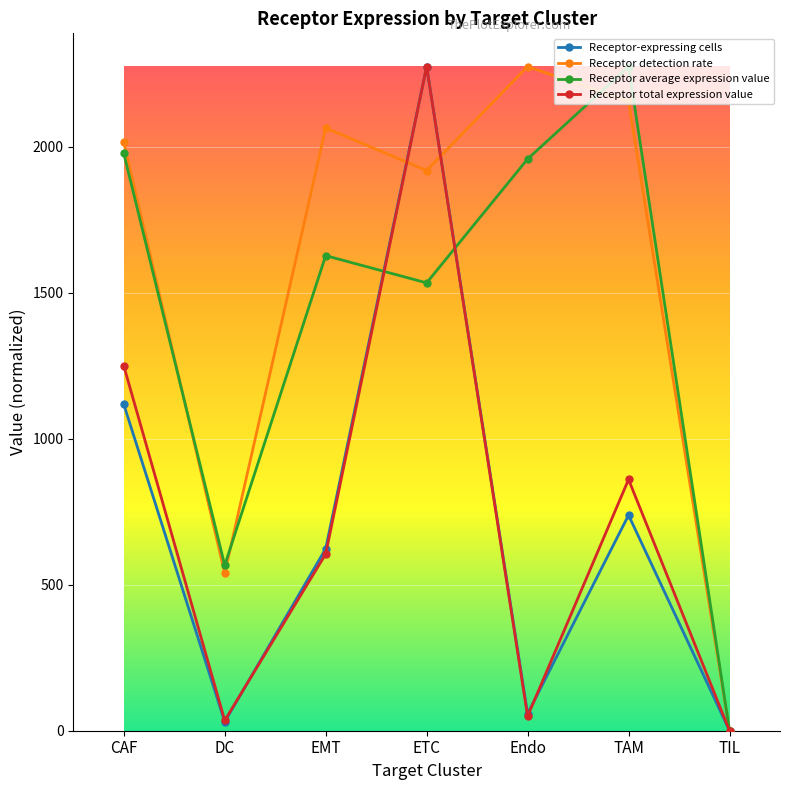

Where is the first local maximum for Receptor average expression value?

EMT